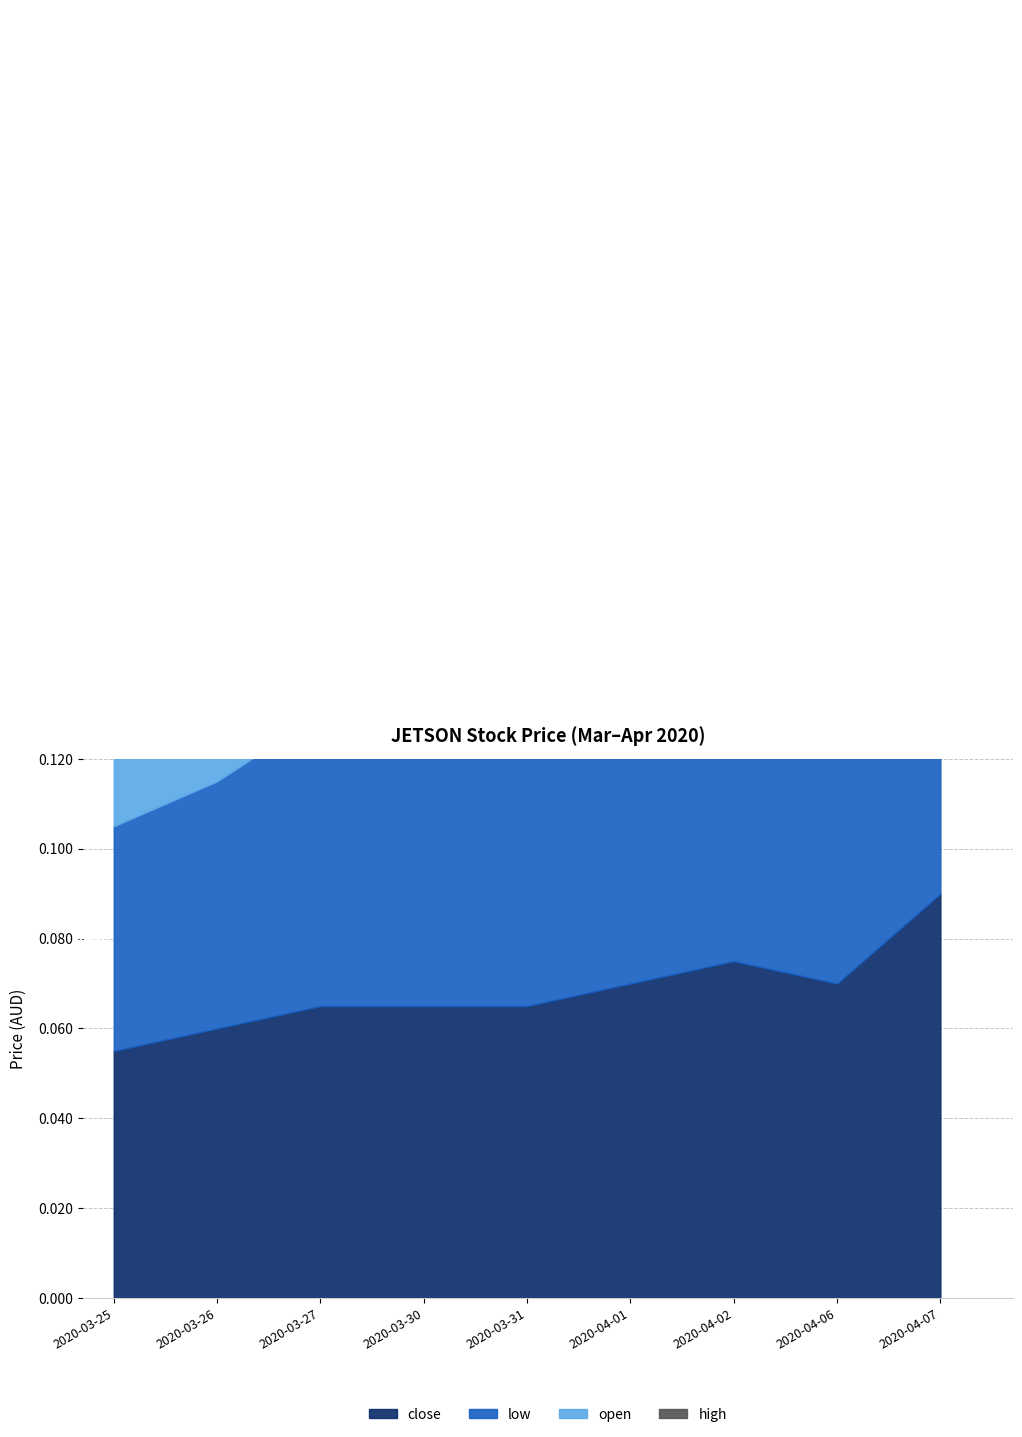

True or false: open and high intersect in this chart.

False